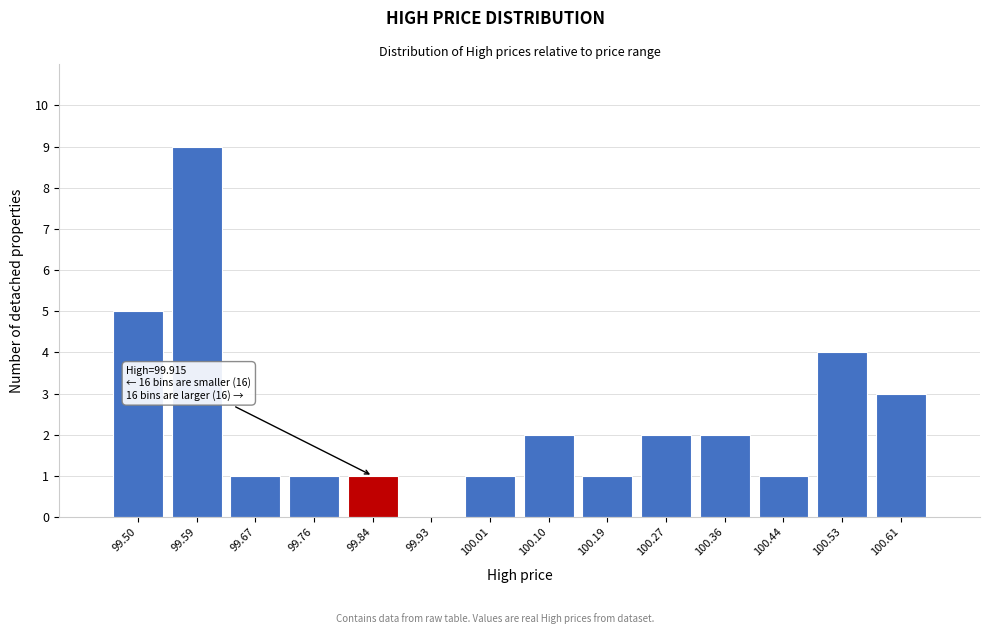

Reading left to right, list all the values displayed in this chart.

99.50=5	99.59=9	99.67=1	99.76=1	99.84=1	99.93=0	100.01=1	100.10=2	100.19=1	100.27=2	100.36=2	100.44=1	100.53=4	100.61=3